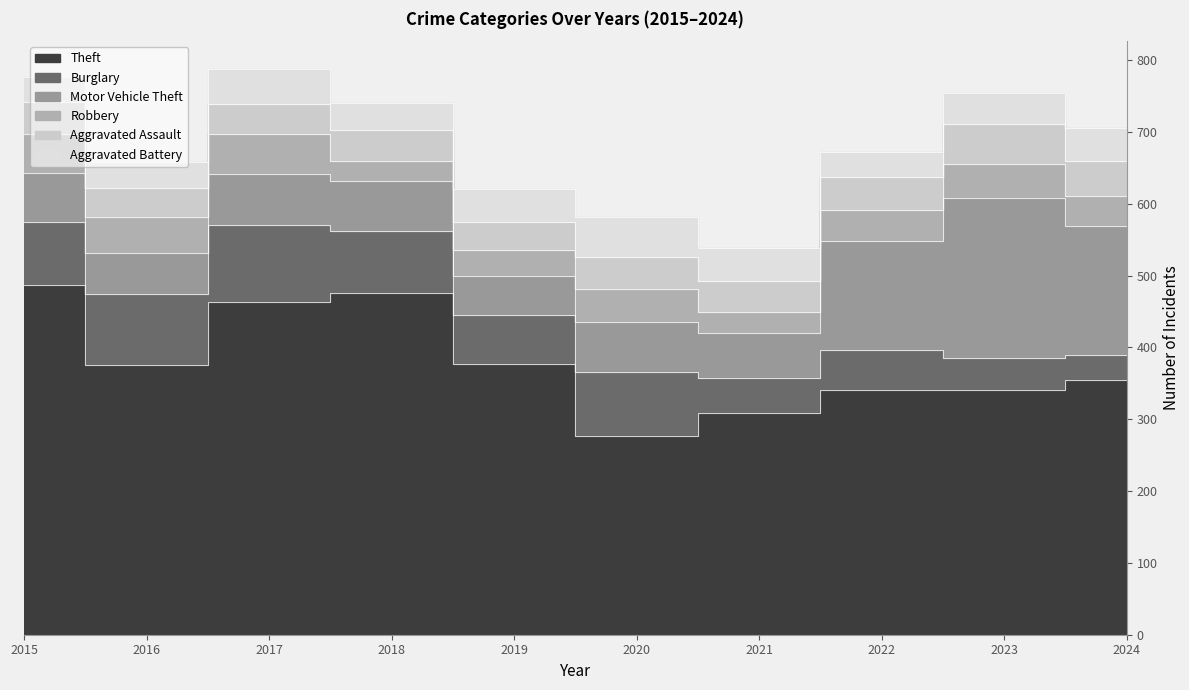

How many lines are shown in the chart?

6